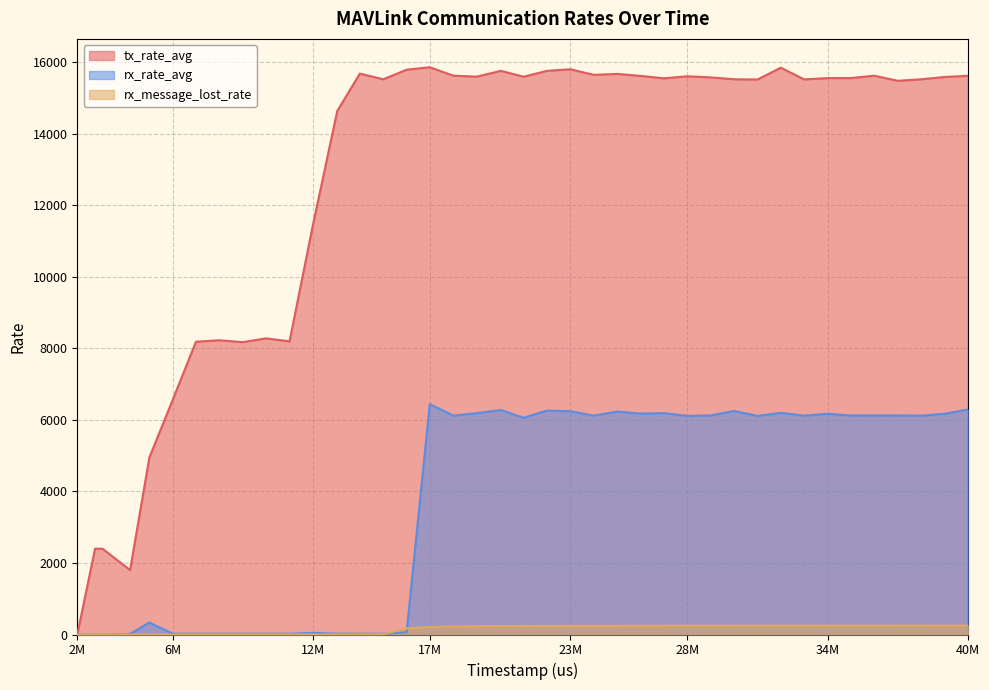

The value of tx_rate_avg at 37592000 is 4009.4. True or false?

False